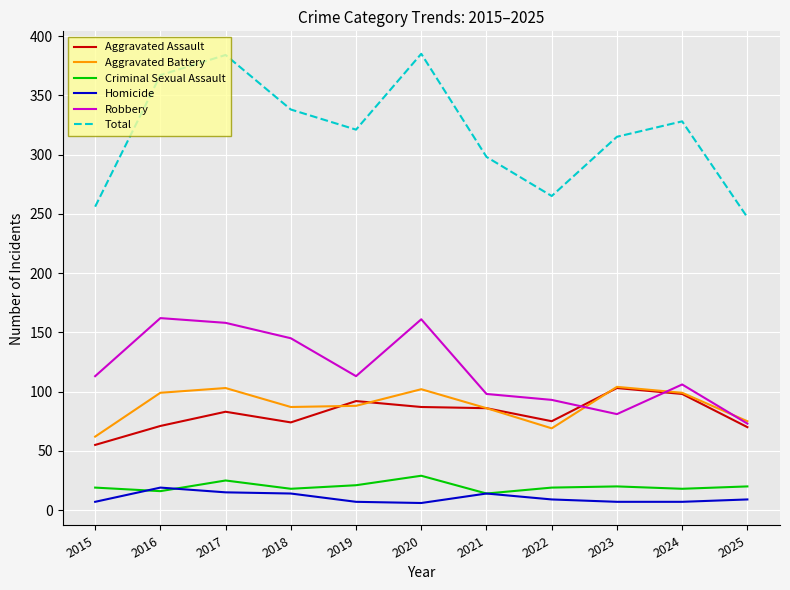

What is the greatest value displayed?

385